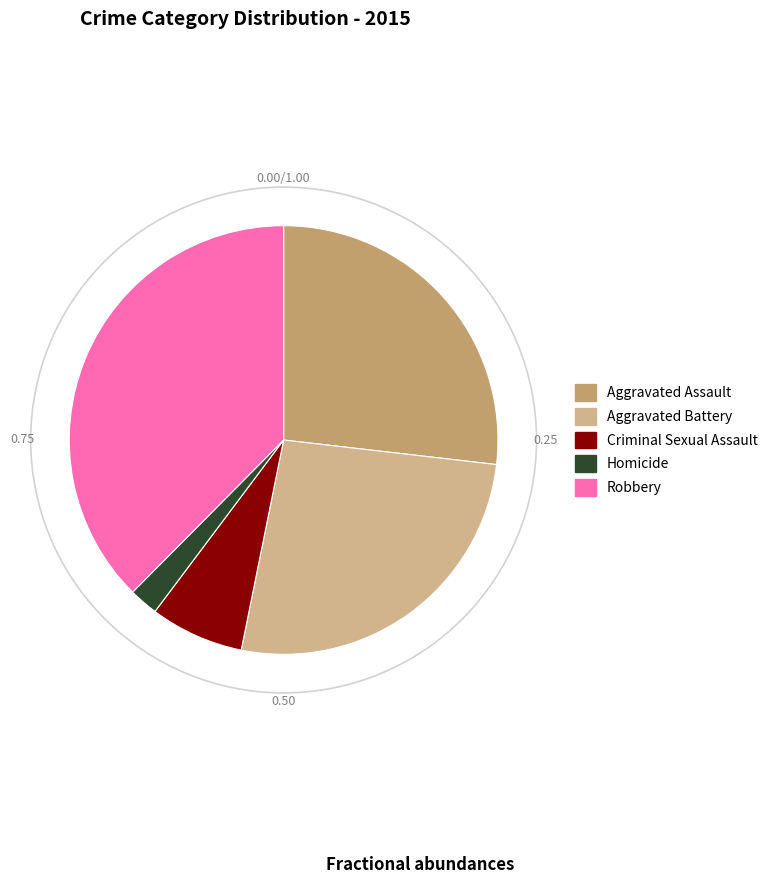

True or false: Criminal Sexual Assault accounts for 21% of the total.

False